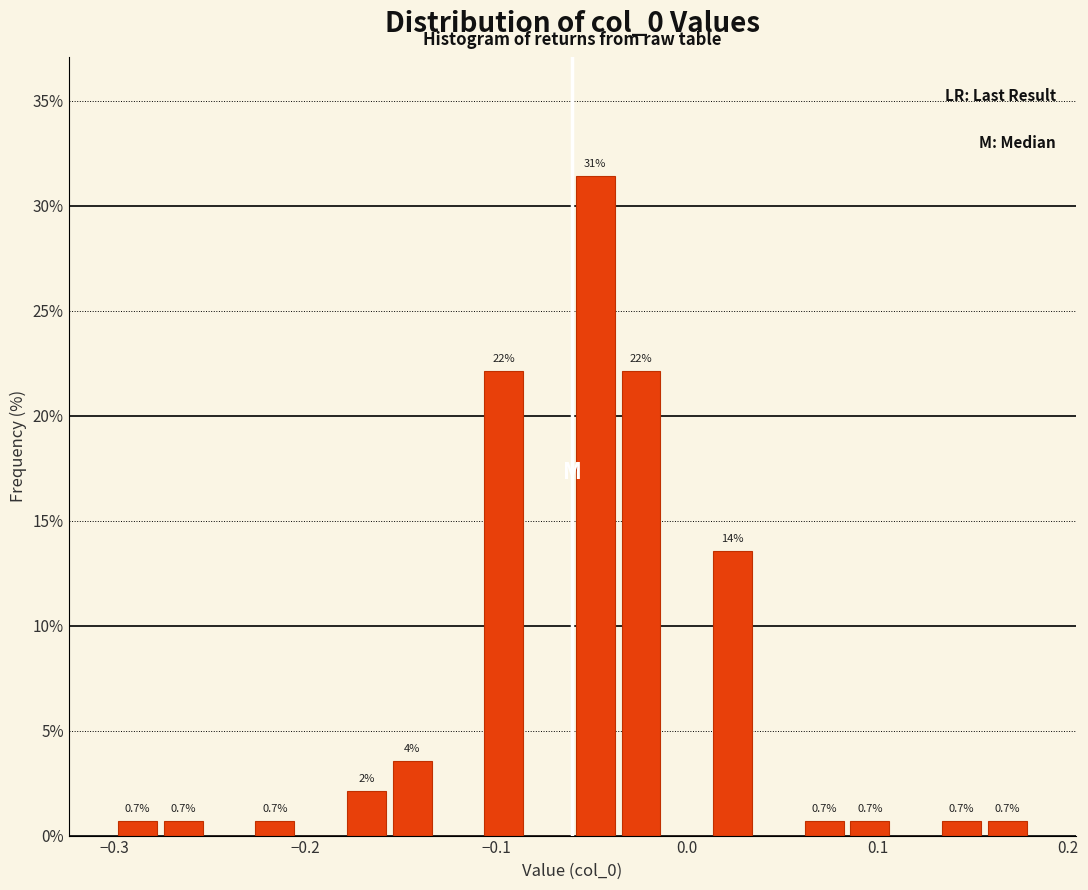

Read against the x-axis, roughly where is the centre of the tallest bar?

-0.05